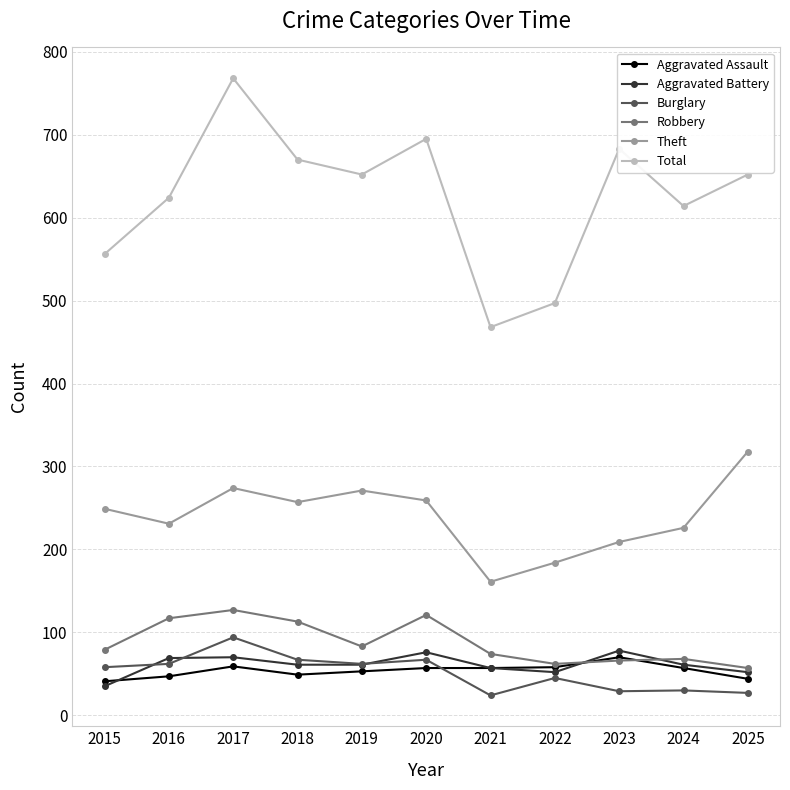

True or false: Total and Burglary intersect in this chart.

False